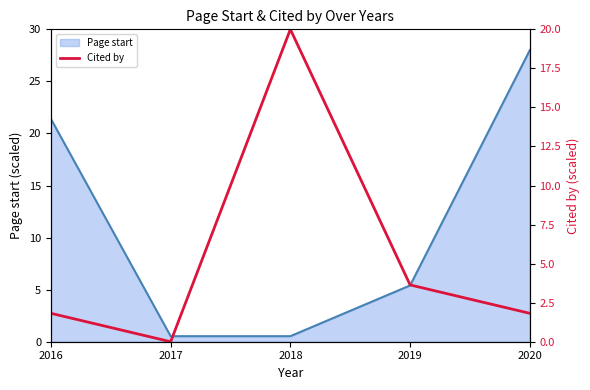

True or false: there are more than 2 points higher than both neighbors.

False